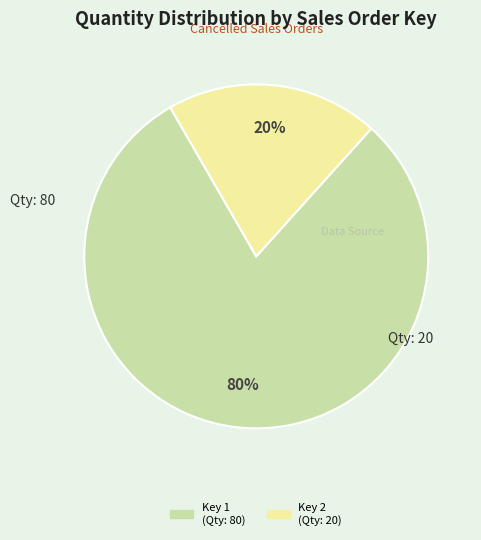

To the nearest percent, what is the average slice percentage?

50%